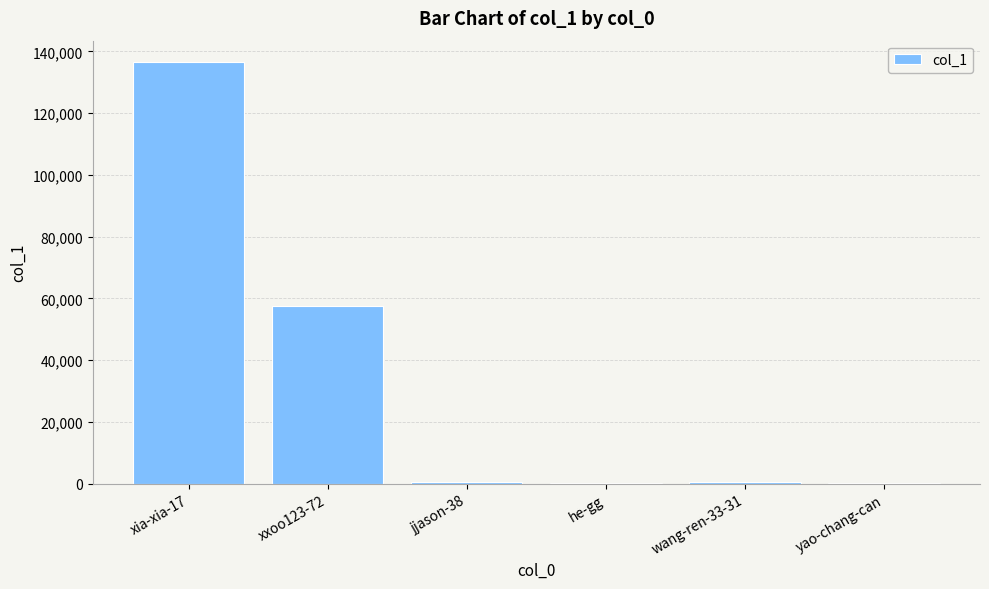

How many data points does each series have?

6